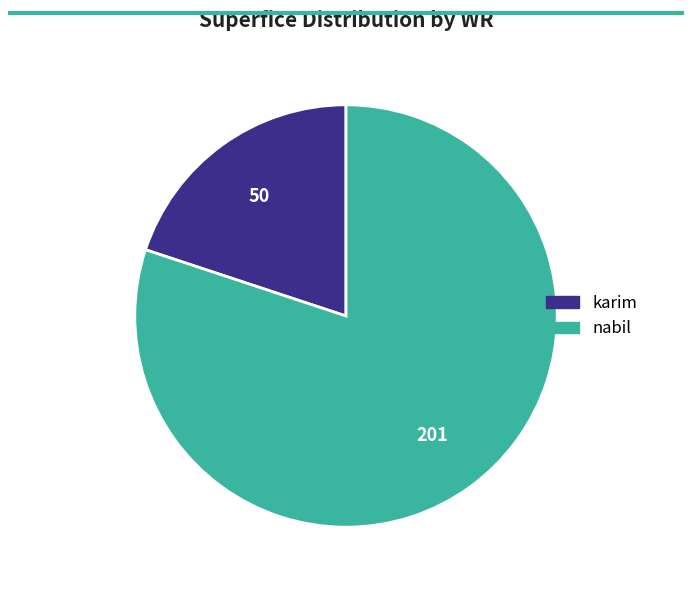

What is the majority slice?

nabil